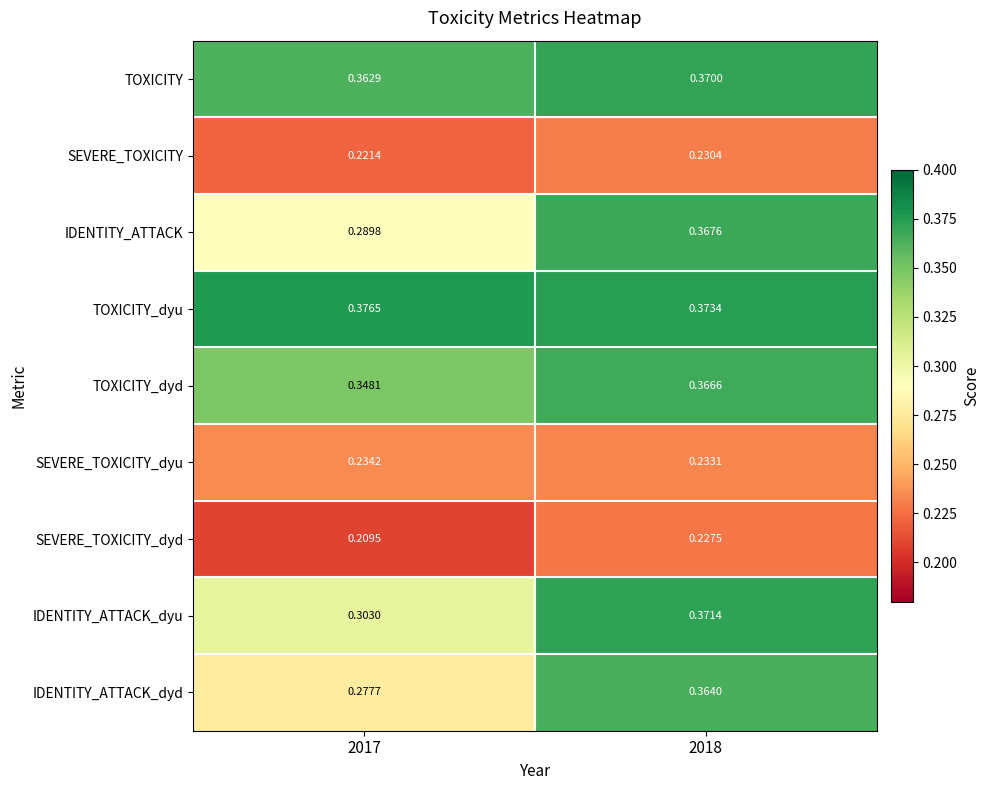

What is the total value across all series at 2017?

2.6